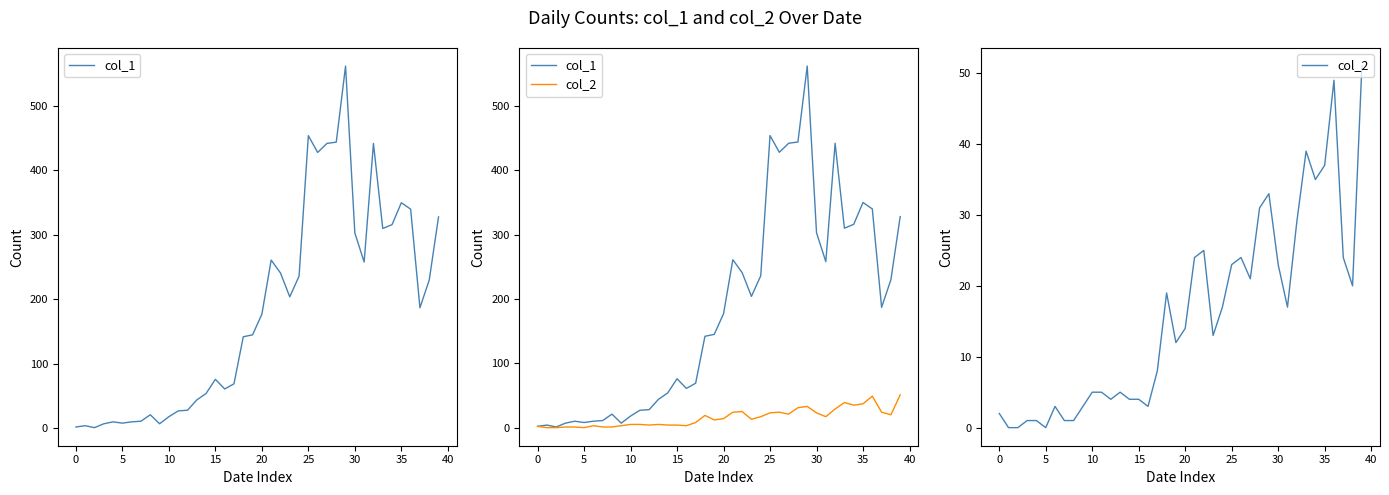

What is the spread (max minus min) of values at 23?

191